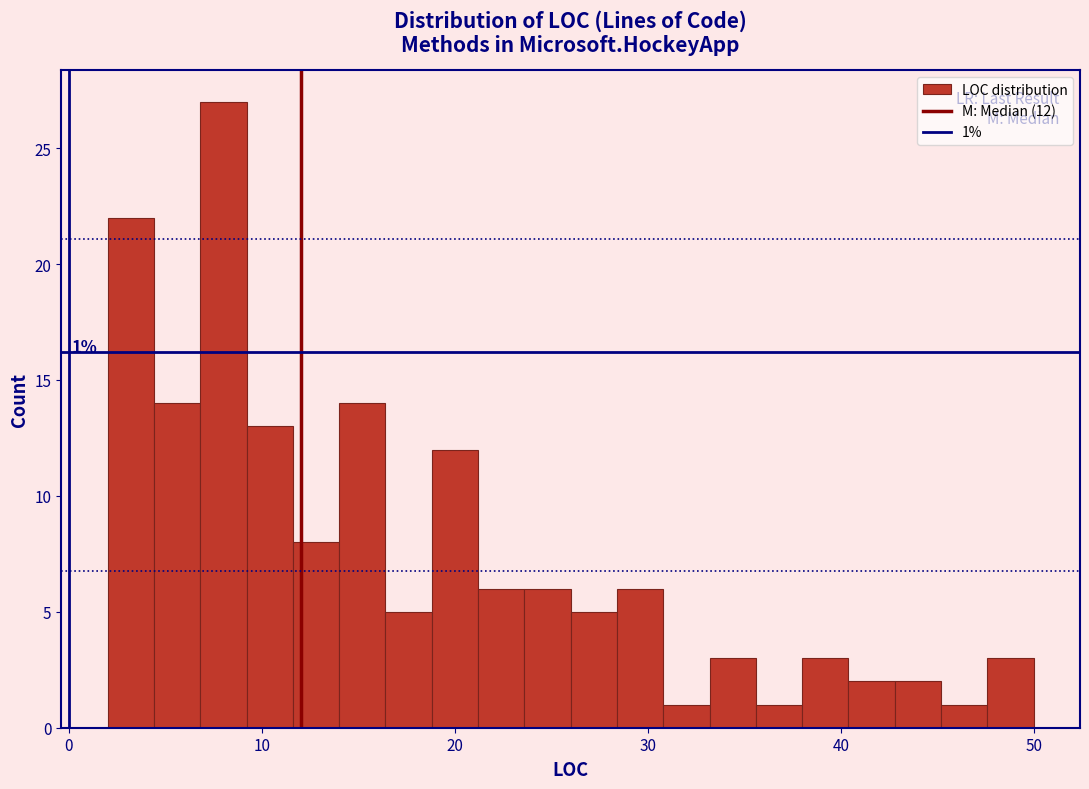

Around what value on the x-axis is the tallest bar? Give the approximate position of its centre, as read against the axis.

8